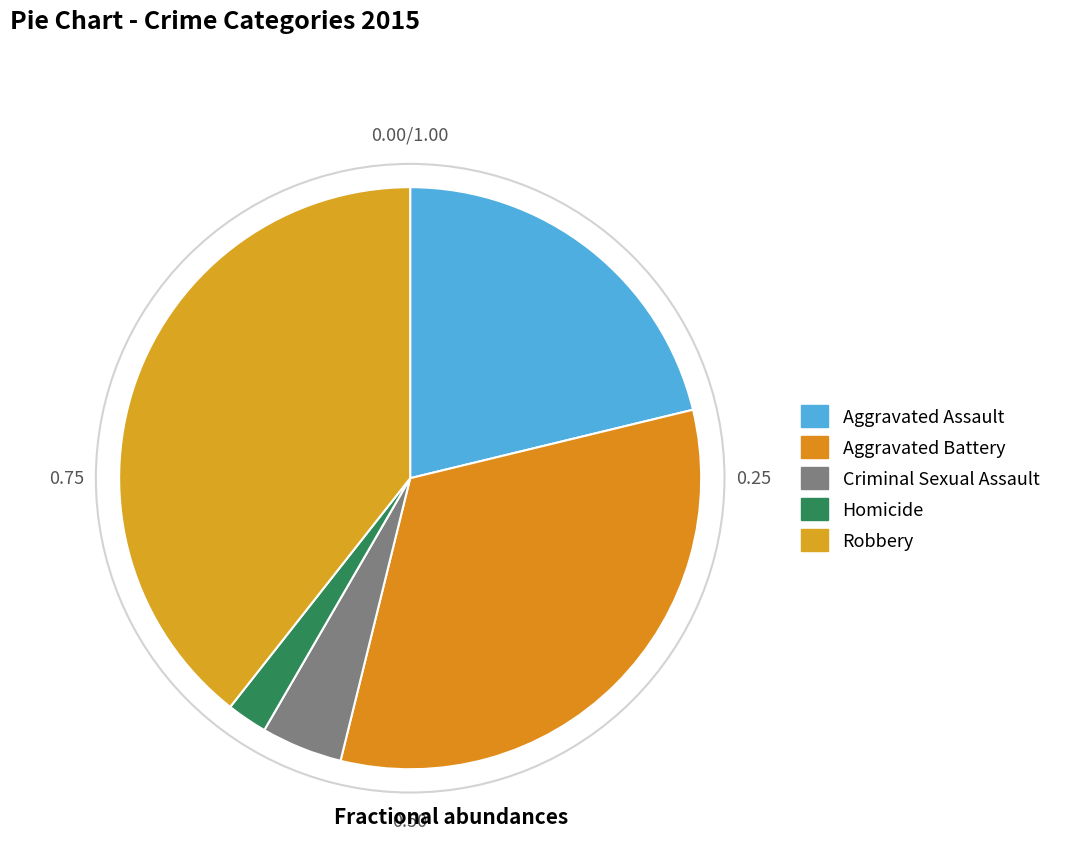

To the nearest percent, what is the combined percentage of Homicide and Aggravated Assault?

23%